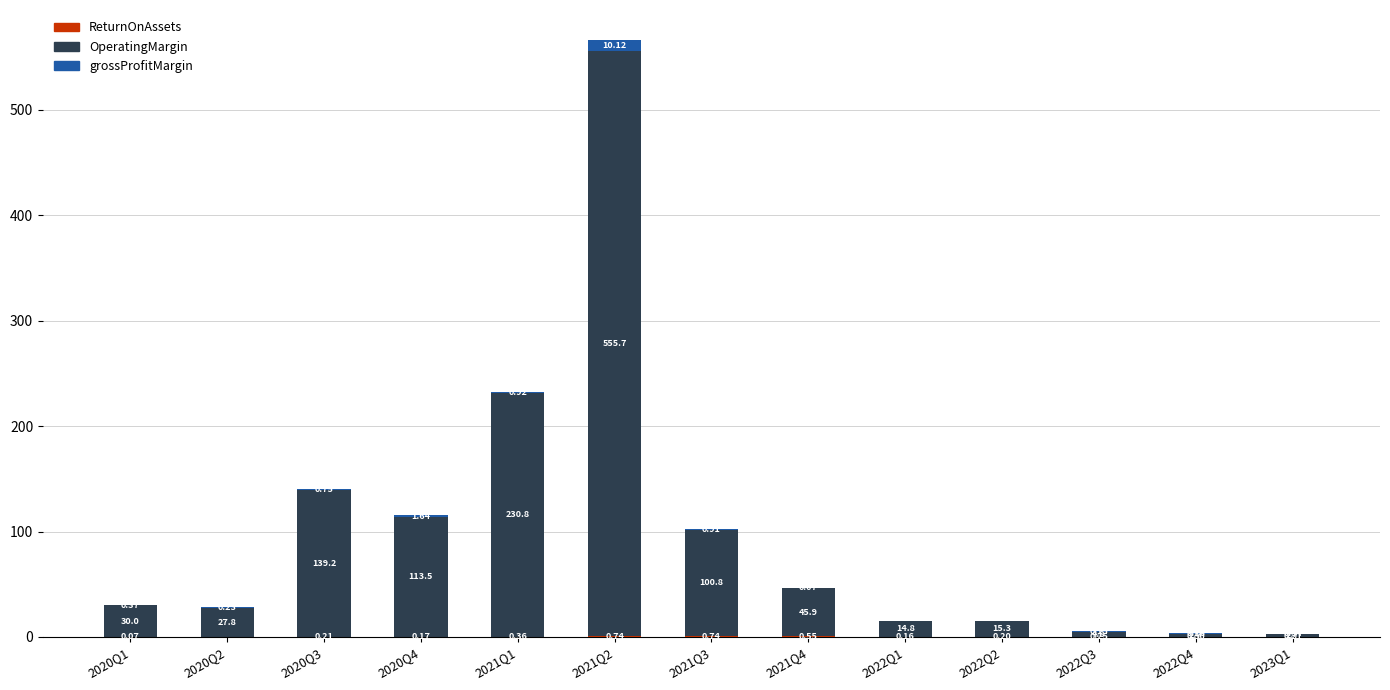

What is the total value across all series at 2021Q3?

102.5